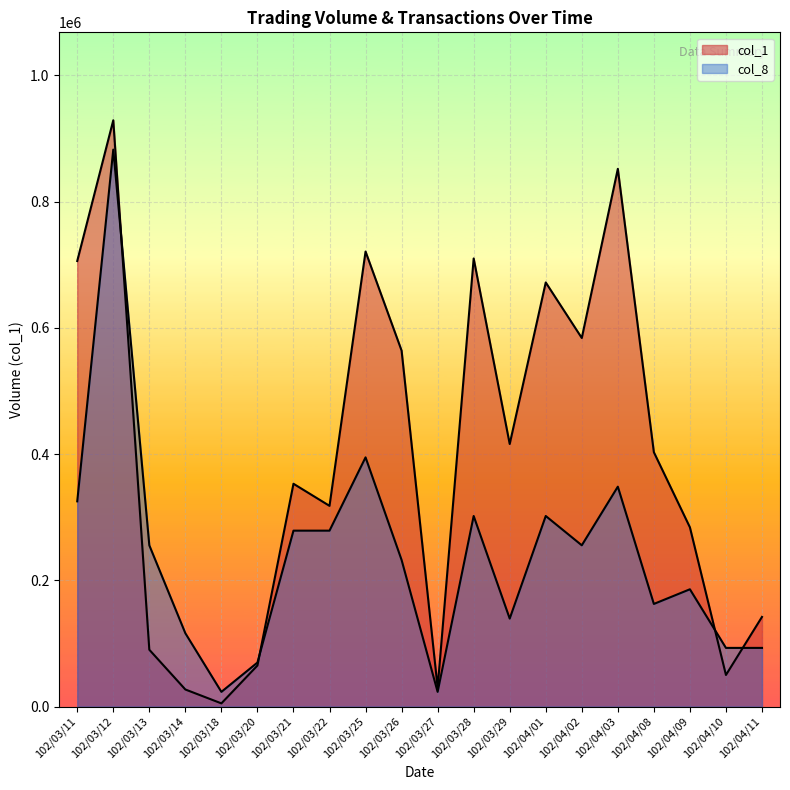

List the series in order of their overall mean, highest first.

col_1, col_8